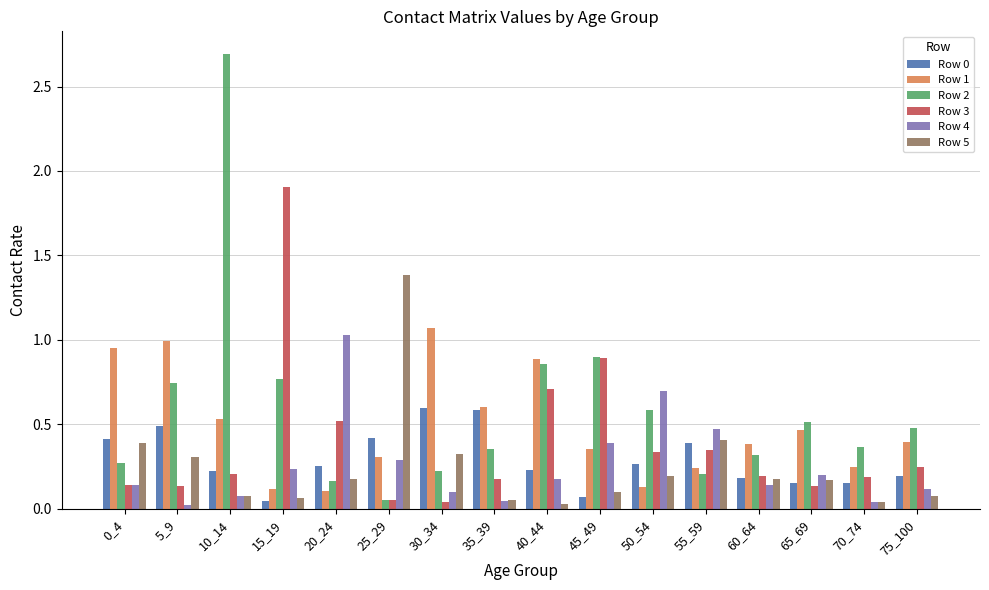

At how many categories does at least one series exceed 2?

1